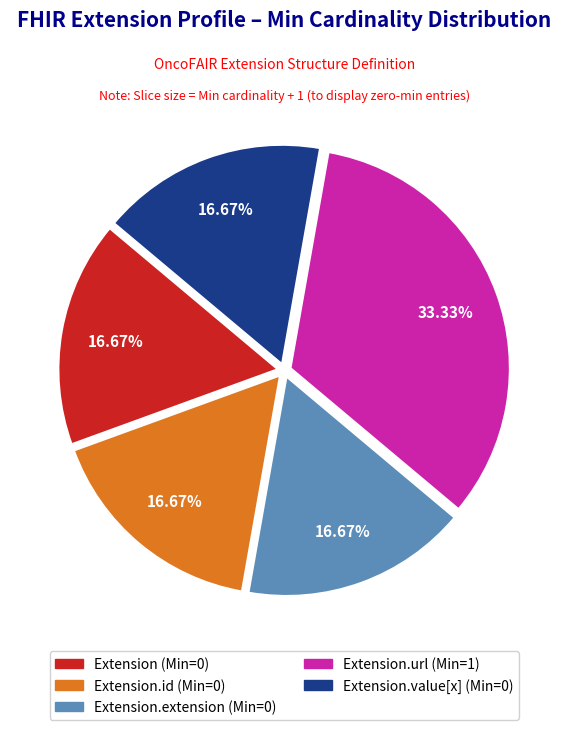

Is there any slice that represents more than half of the pie?

No